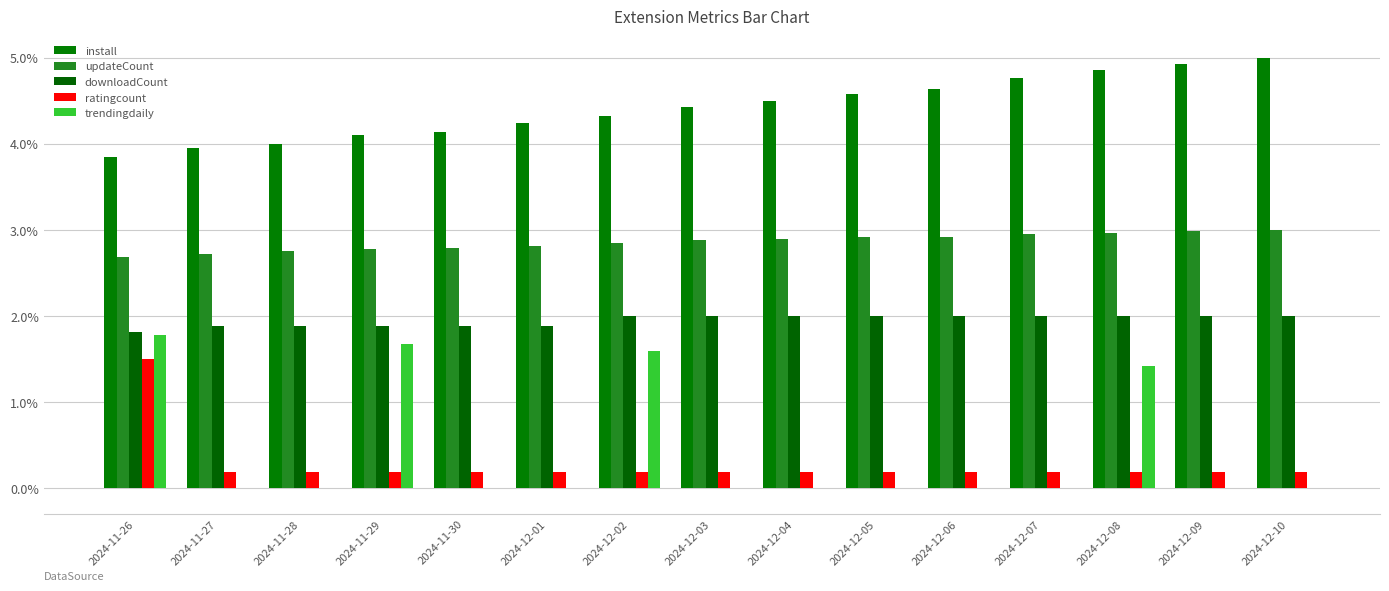

At which category does the chart reach its peak across all series?

2024-12-10